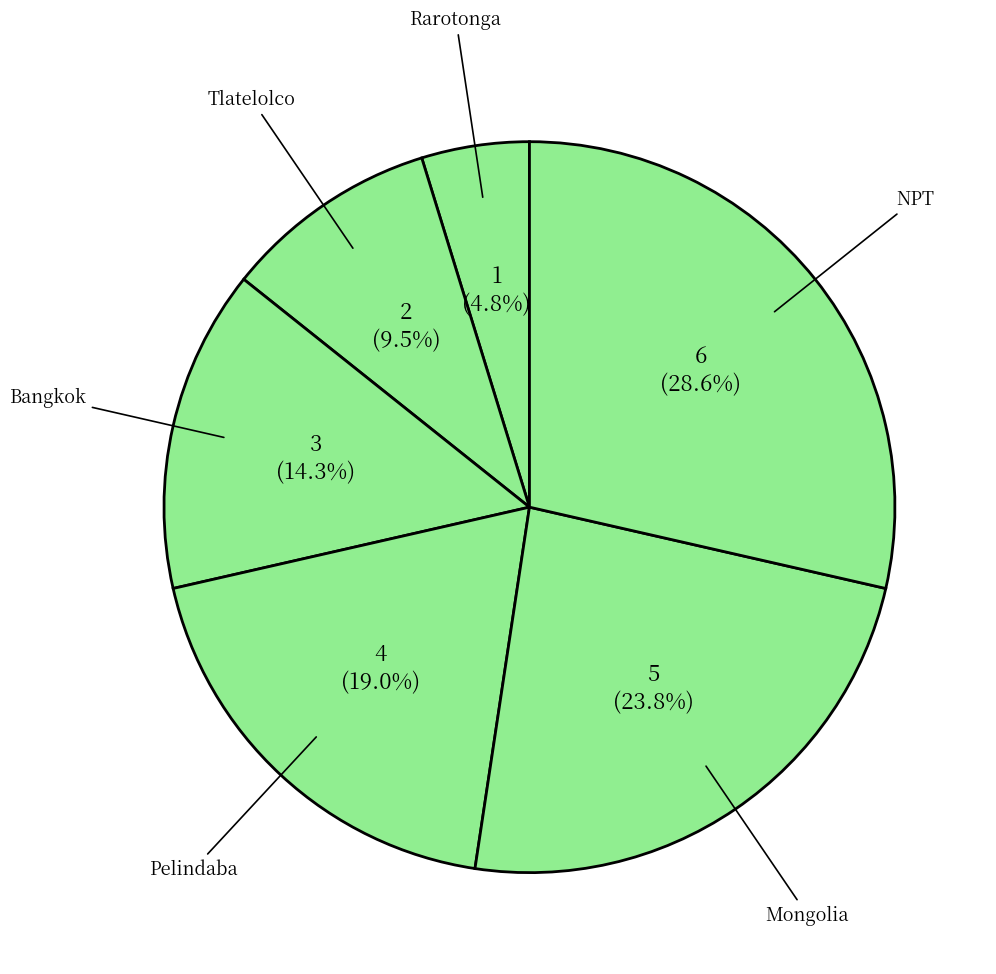

Rank the categories by value from highest to lowest.

NPT, Mongolia, Pelindaba, Bangkok, Tlatelolco, Rarotonga